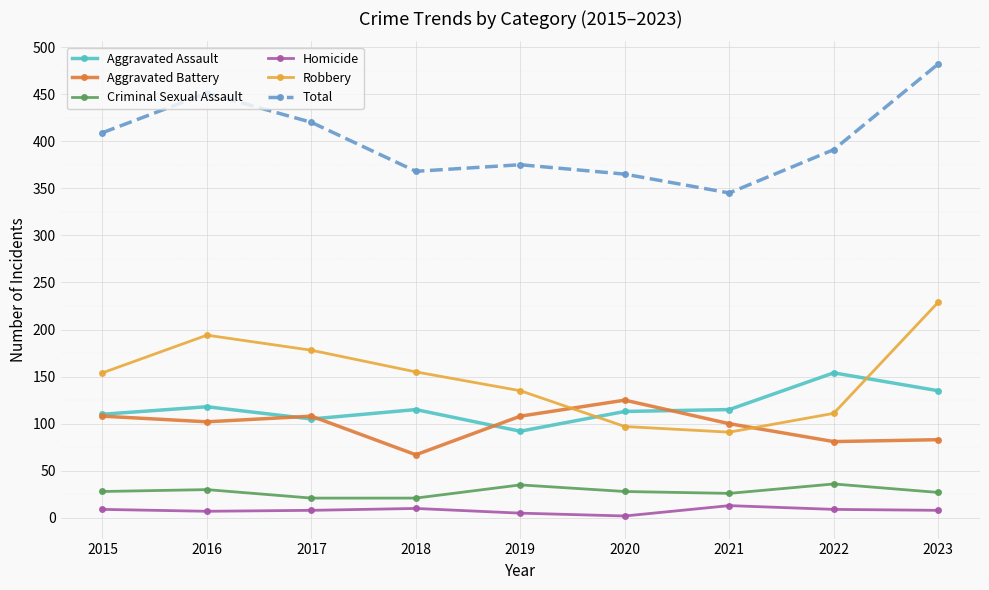

Which category has the highest value across all series?

2023